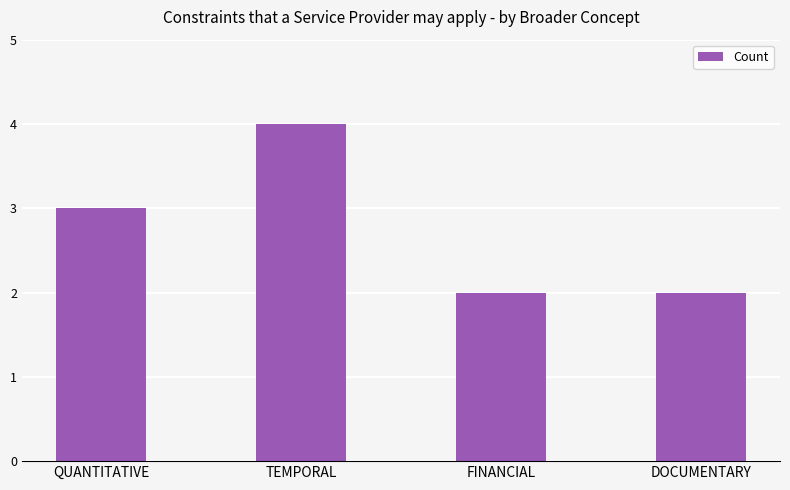

Count the values in the range 2 to 4.

4